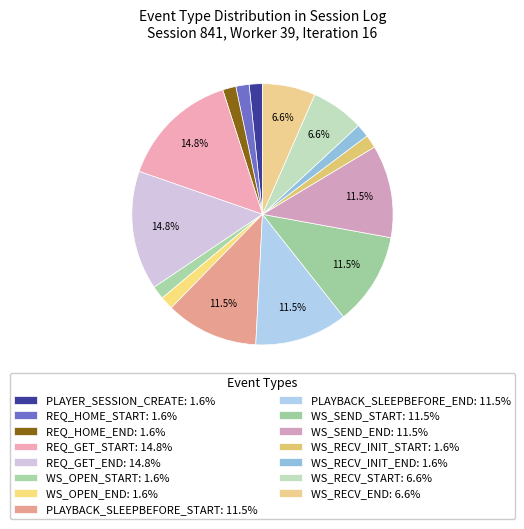

To the nearest percent, what percentage of the pie is WS_RECV_END?

7%